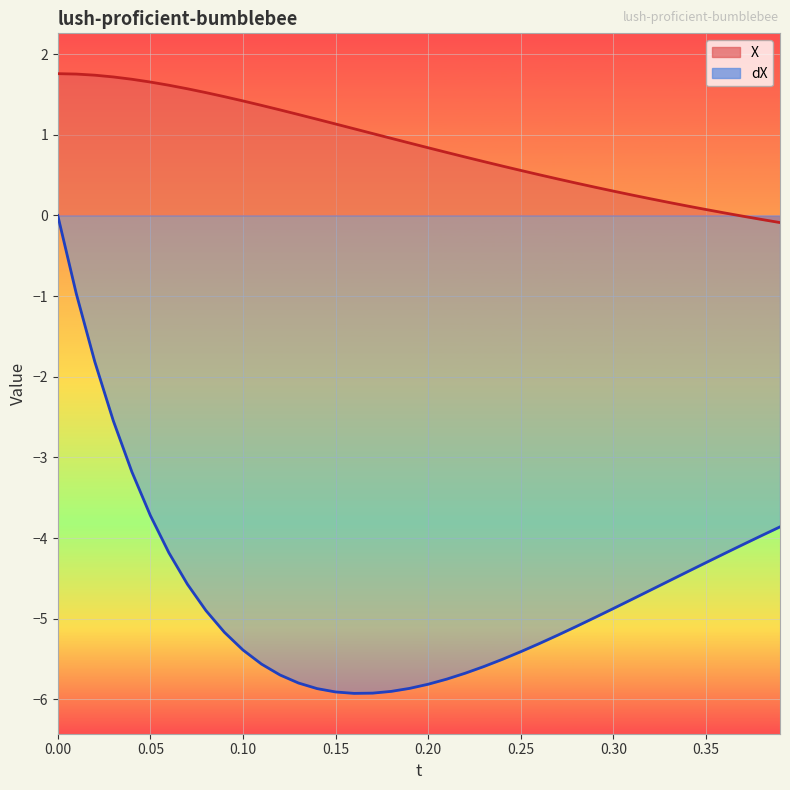

Is it true that X equals 0.1 at 32?

False